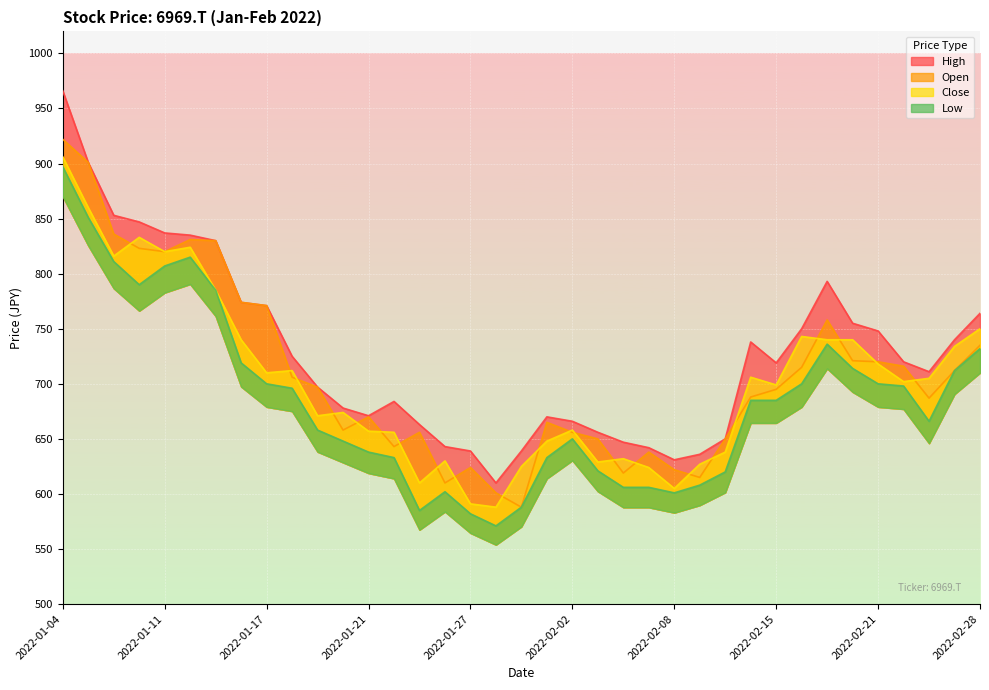

Reading left to right, extract all data points from this chart.

Close: 2022-01-04=906	2022-01-05=860	2022-01-06=816	2022-01-07=833	2022-01-11=820	2022-01-12=824	2022-01-13=785	2022-01-14=740	2022-01-17=710	2022-01-18=712	2022-01-19=671	2022-01-20=674	2022-01-21=657	2022-01-24=656	2022-01-25=610	2022-01-26=630	2022-01-27=591	2022-01-28=588	2022-01-31=625	2022-02-01=648	2022-02-02=658	2022-02-03=629	2022-02-04=632	2022-02-07=624	2022-02-08=605	2022-02-09=627	2022-02-10=638	2022-02-14=706	2022-02-15=699	2022-02-16=743	2022-02-17=740	2022-02-18=740	2022-02-21=718	2022-02-22=702	2022-02-24=705	2022-02-25=734	2022-02-28=750
High: 2022-01-04=966	2022-01-05=901	2022-01-06=853	2022-01-07=847	2022-01-11=837	2022-01-12=835	2022-01-13=830	2022-01-14=774	2022-01-17=771	2022-01-18=725	2022-01-19=697	2022-01-20=678	2022-01-21=671	2022-01-24=684	2022-01-25=663	2022-01-26=643	2022-01-27=639	2022-01-28=610	2022-01-31=639	2022-02-01=670	2022-02-02=666	2022-02-03=656	2022-02-04=647	2022-02-07=642	2022-02-08=631	2022-02-09=636	2022-02-10=650	2022-02-14=738	2022-02-15=719	2022-02-16=750	2022-02-17=793	2022-02-18=755	2022-02-21=748	2022-02-22=720	2022-02-24=711	2022-02-25=740	2022-02-28=764
Low: 2022-01-04=897	2022-01-05=851	2022-01-06=811	2022-01-07=790	2022-01-11=807	2022-01-12=815	2022-01-13=785	2022-01-14=719	2022-01-17=700	2022-01-18=696	2022-01-19=658	2022-01-20=648	2022-01-21=638	2022-01-24=633	2022-01-25=585	2022-01-26=602	2022-01-27=582	2022-01-28=571	2022-01-31=588	2022-02-01=633	2022-02-02=650	2022-02-03=621	2022-02-04=606	2022-02-07=606	2022-02-08=601	2022-02-09=608	2022-02-10=620	2022-02-14=685	2022-02-15=685	2022-02-16=700	2022-02-17=736	2022-02-18=714	2022-02-21=700	2022-02-22=698	2022-02-24=666	2022-02-25=712	2022-02-28=732
Open: 2022-01-04=922	2022-01-05=901	2022-01-06=836	2022-01-07=823	2022-01-11=820	2022-01-12=831	2022-01-13=830	2022-01-14=774	2022-01-17=771	2022-01-18=706	2022-01-19=697	2022-01-20=658	2022-01-21=670	2022-01-24=643	2022-01-25=656	2022-01-26=610	2022-01-27=624	2022-01-28=601	2022-01-31=588	2022-02-01=665	2022-02-02=656	2022-02-03=650	2022-02-04=619	2022-02-07=638	2022-02-08=622	2022-02-09=615	2022-02-10=650	2022-02-14=688	2022-02-15=695	2022-02-16=715	2022-02-17=758	2022-02-18=721	2022-02-21=720	2022-02-22=716	2022-02-24=687	2022-02-25=712	2022-02-28=735